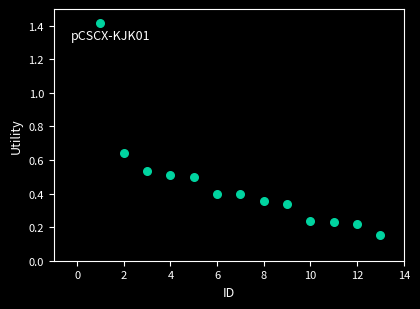

What is the range of Y values (max minus min)?

1.3